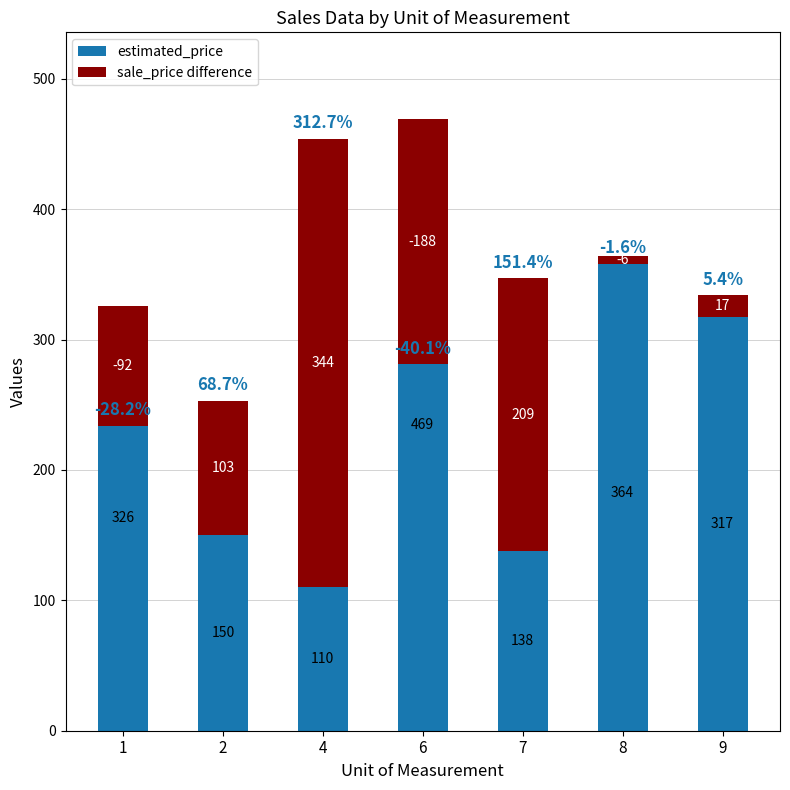

Which category has the lowest value in the sale_price difference series?

6